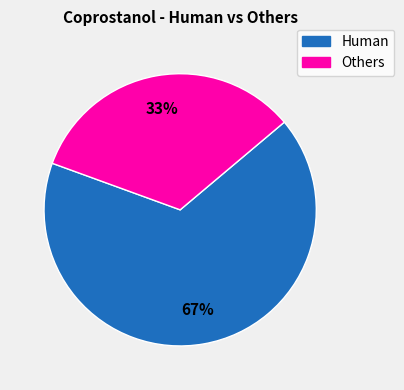

How many slices are in this pie chart?

2